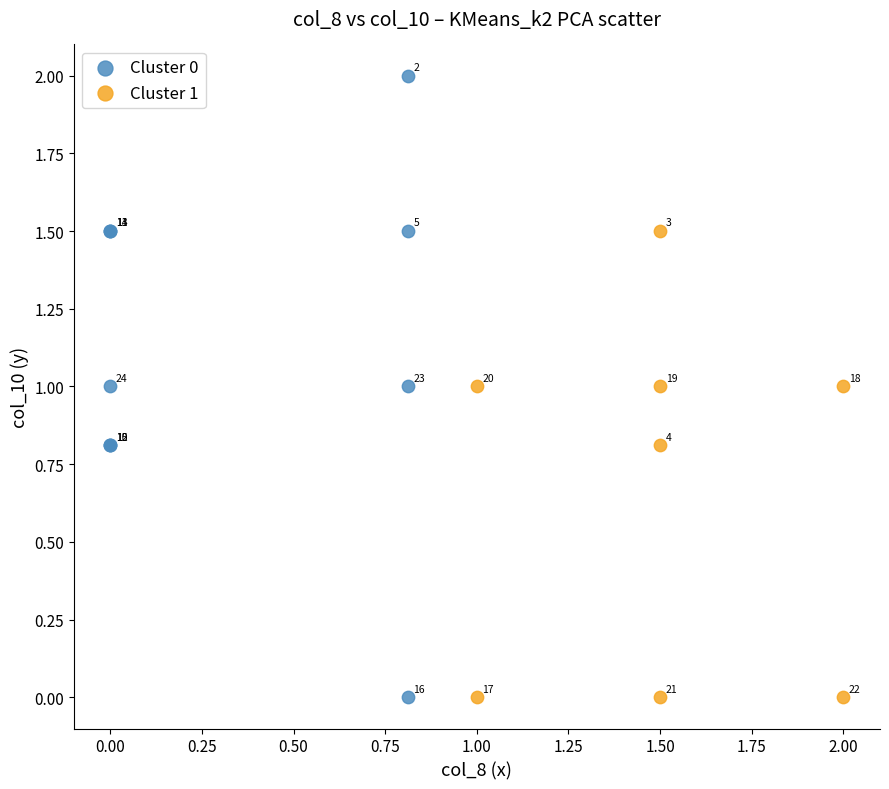

Which series has the widest spread of Y values?

Cluster 0